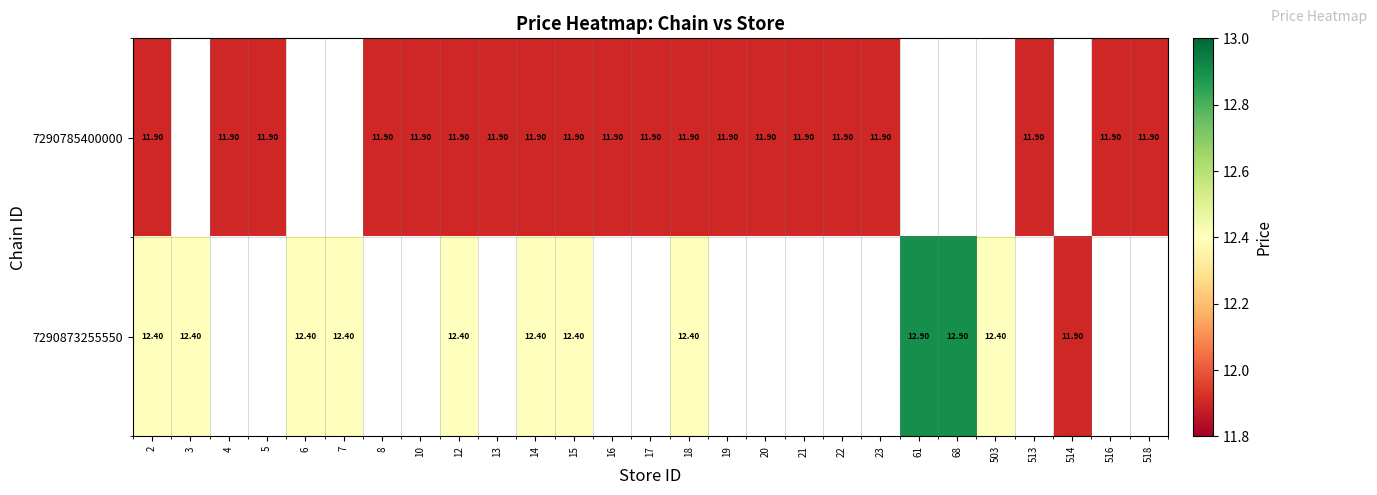

Between 22 and 6, which is larger?

6